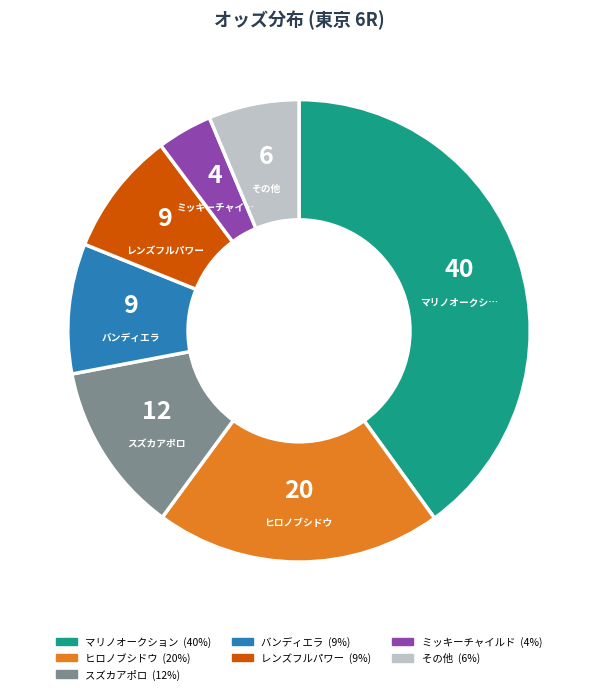

Is there any slice that represents more than half of the pie?

No